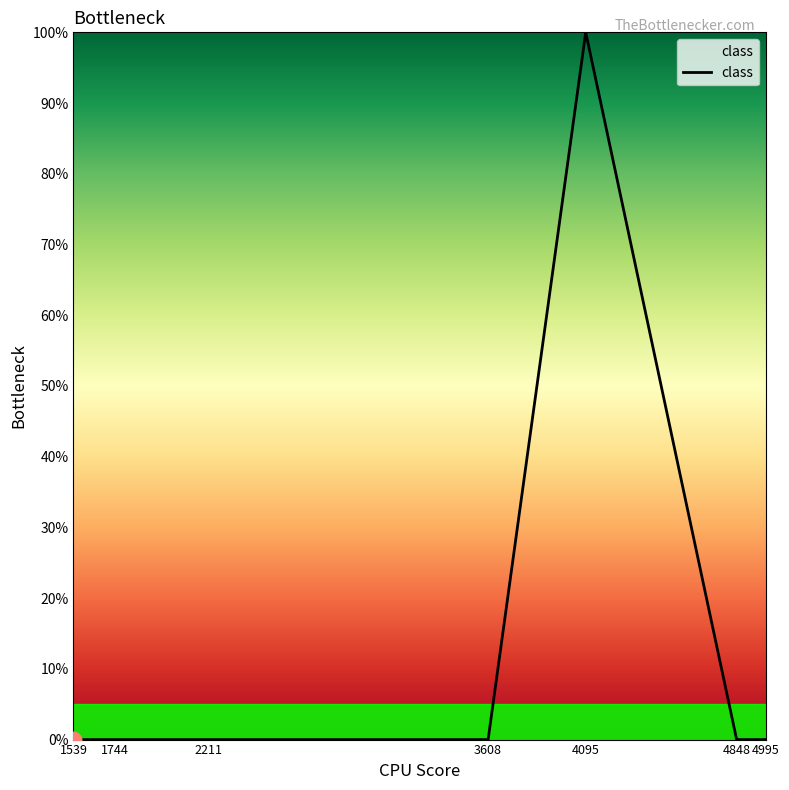

Reading left to right, transcribe all the data shown in this chart.

0	0	0	0	1	0	0